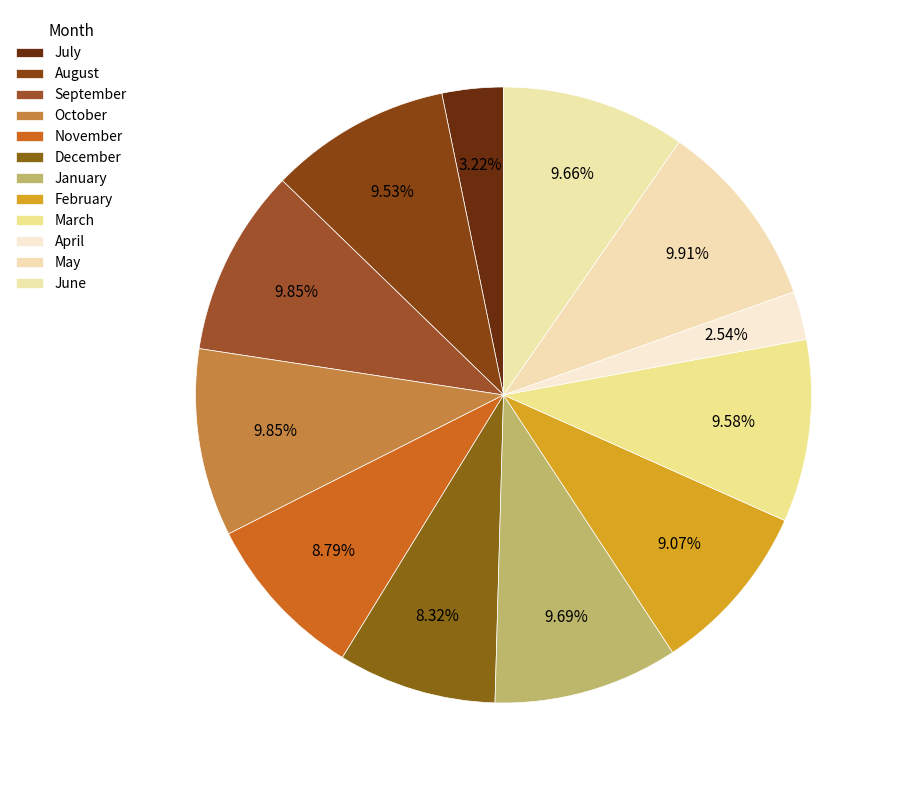

How many slices are in this pie chart?

12